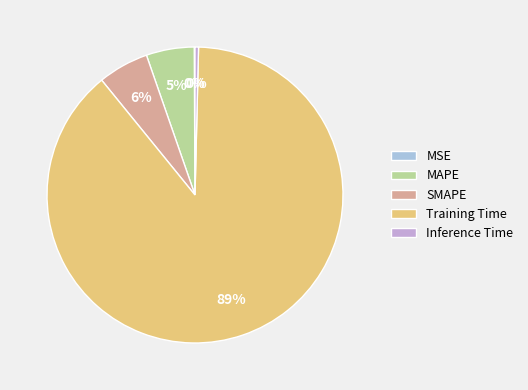

To the nearest percent, what percentage of the pie is Training Time?

89%